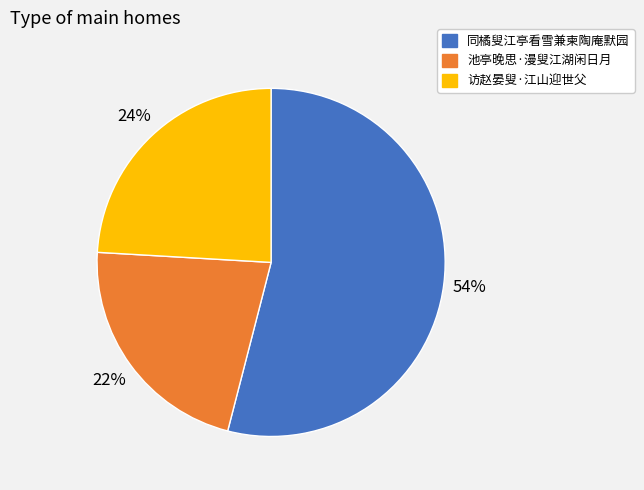

Which category accounts for the majority?

同橘叟江亭看雪兼柬陶庵默园